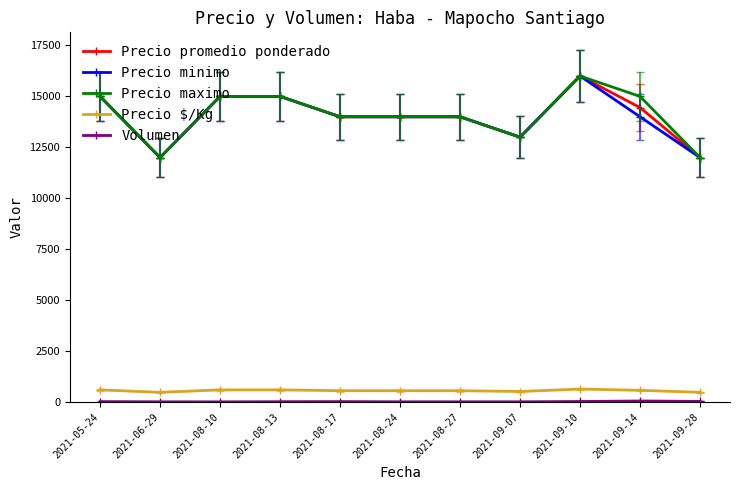

At which category does the chart reach its peak across all series?

2021-09-10